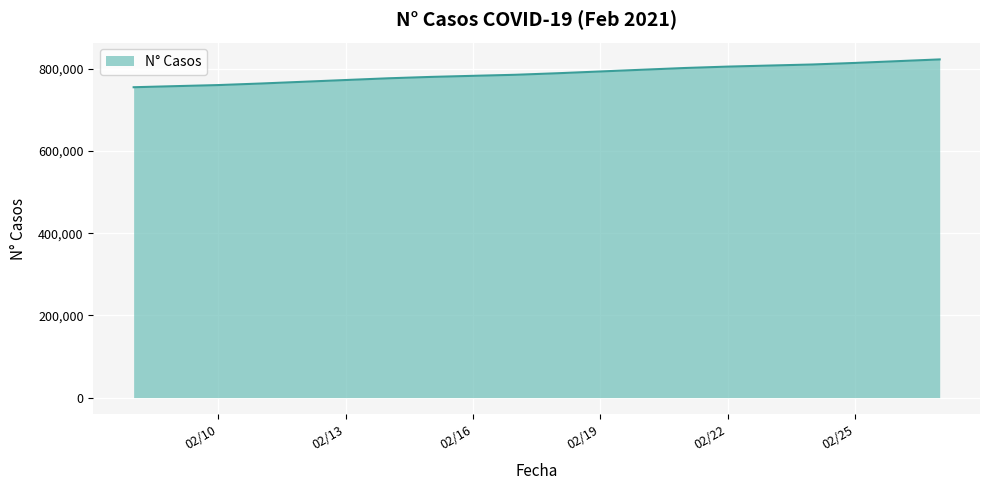

What is the smallest value displayed?

755552